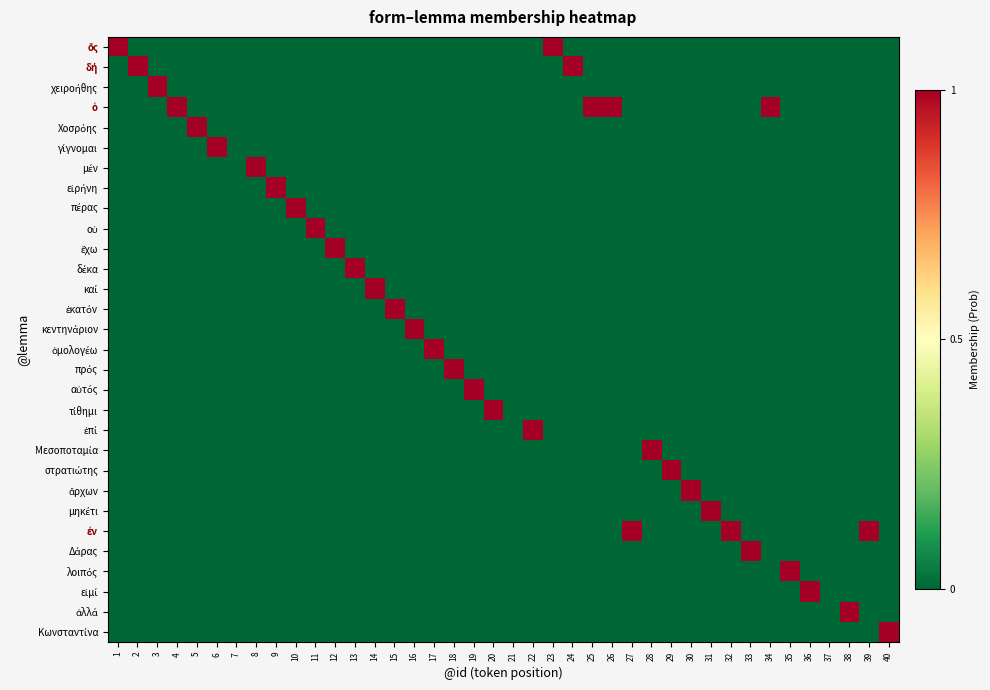

At 38, list the series in order from smallest to largest.

ὅς, δή, χειροήθης, ὁ, Χοσρόης, γίγνομαι, μέν, εἰρήνη, πέρας, οὐ, ἔχω, δέκα, καί, ἑκατόν, κεντηνάριον, ὁμολογέω, πρός, αὐτός, τίθημι, ἐπί, Μεσοποταμία, στρατιώτης, ἄρχων, μηκέτι, ἐν, Δάρας, λοιπός, εἰμί, Κωνσταντίνα, ἀλλά